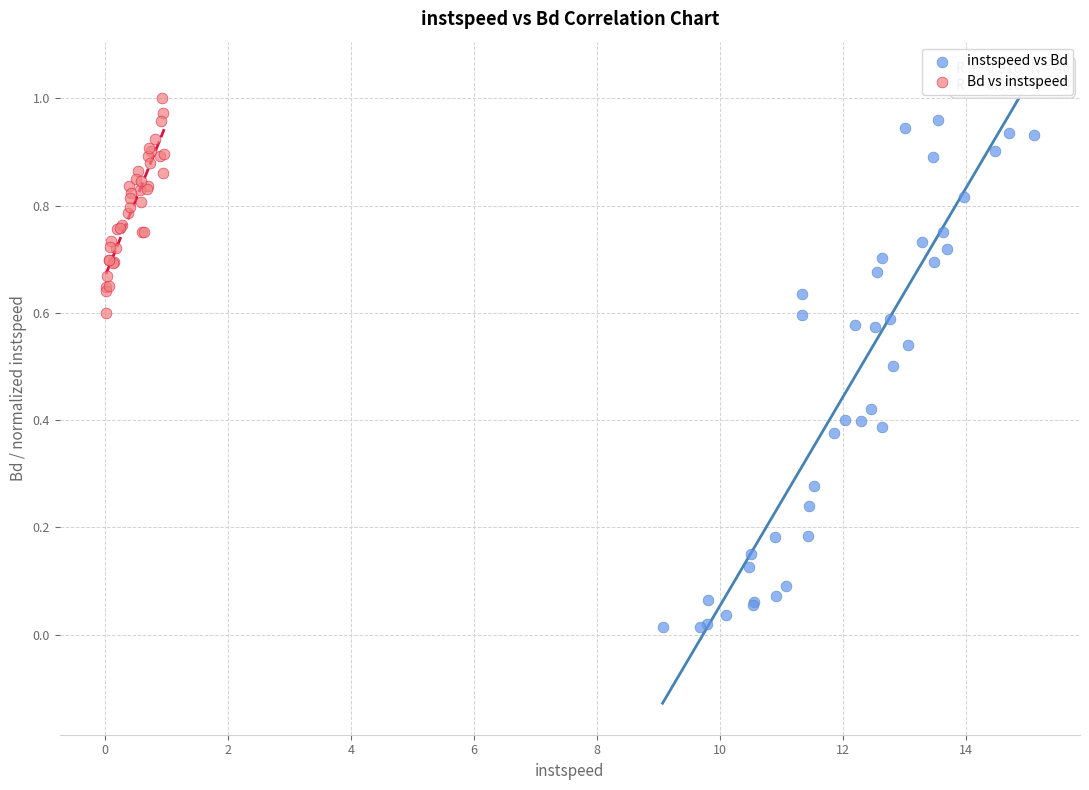

Which series reaches the minimum Y coordinate?

instspeed vs Bd